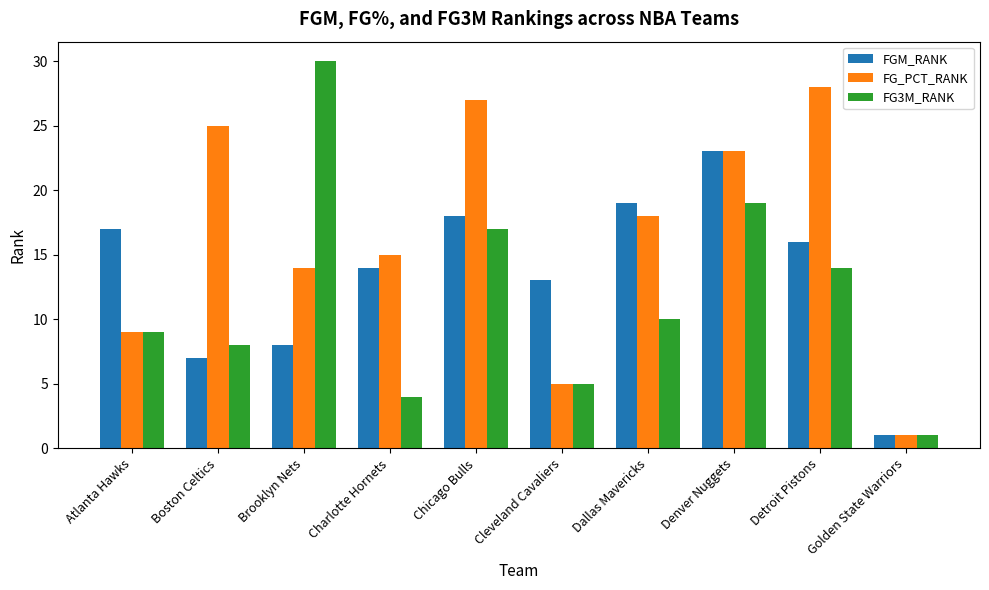

Reading left to right, what are all the values shown in this chart?

FGM_RANK: Atlanta Hawks=17	Boston Celtics=7	Brooklyn Nets=8	Charlotte Hornets=14	Chicago Bulls=18	Cleveland Cavaliers=13	Dallas Mavericks=19	Denver Nuggets=23	Detroit Pistons=16	Golden State Warriors=1
FG_PCT_RANK: Atlanta Hawks=9	Boston Celtics=25	Brooklyn Nets=14	Charlotte Hornets=15	Chicago Bulls=27	Cleveland Cavaliers=5	Dallas Mavericks=18	Denver Nuggets=23	Detroit Pistons=28	Golden State Warriors=1
FG3M_RANK: Atlanta Hawks=9	Boston Celtics=8	Brooklyn Nets=30	Charlotte Hornets=4	Chicago Bulls=17	Cleveland Cavaliers=5	Dallas Mavericks=10	Denver Nuggets=19	Detroit Pistons=14	Golden State Warriors=1